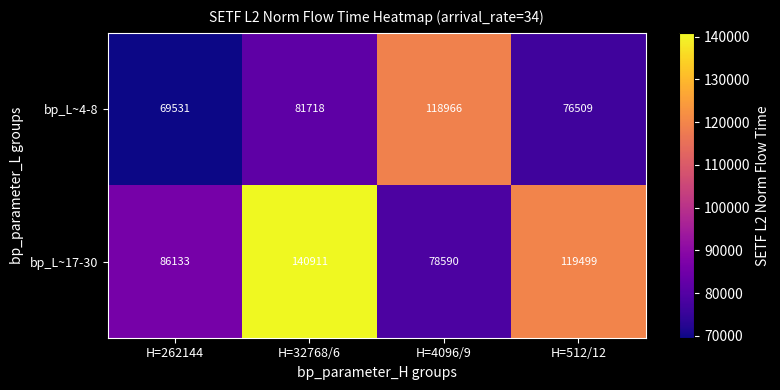

Count the number of categories in the chart.

4